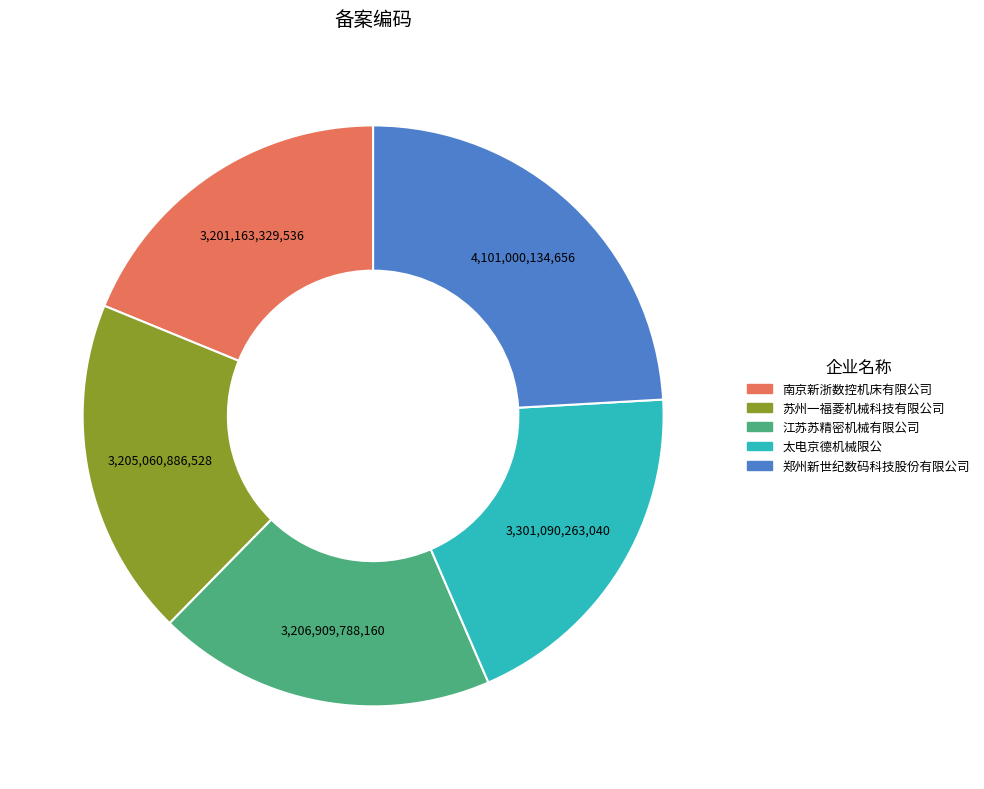

Is the sum of 太电京德机械限公 and 苏州一福菱机械科技有限公司 greater than half?

No